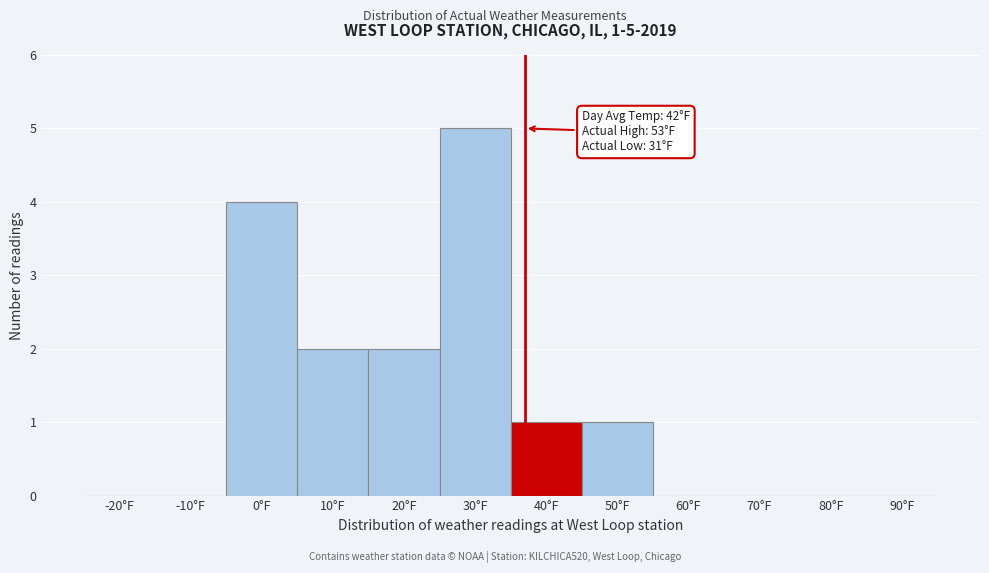

Reading left to right, list all the values displayed in this chart.

-20°F=0	-10°F=0	0°F=4	10°F=2	20°F=2	30°F=5	40°F=1	50°F=1	60°F=0	70°F=0	80°F=0	90°F=0